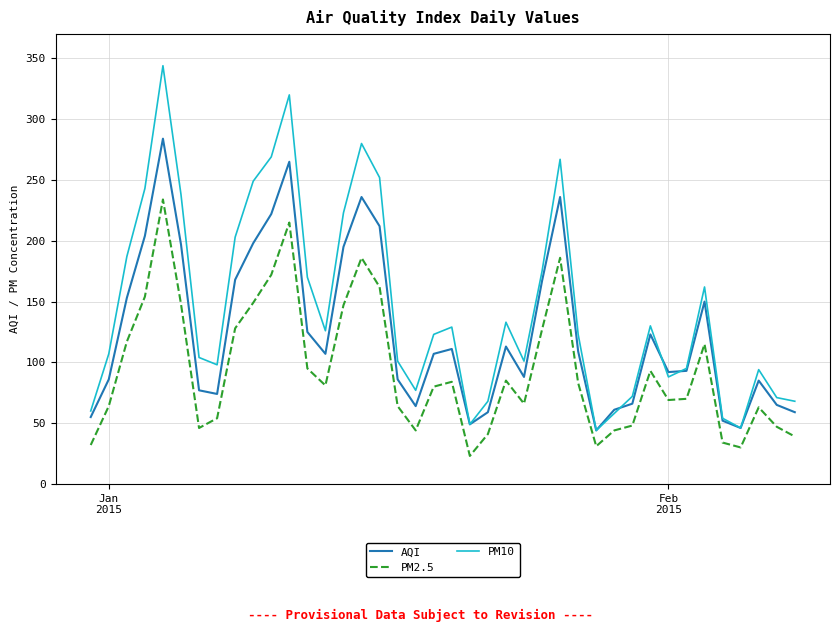

How many series are shown in this chart?

3